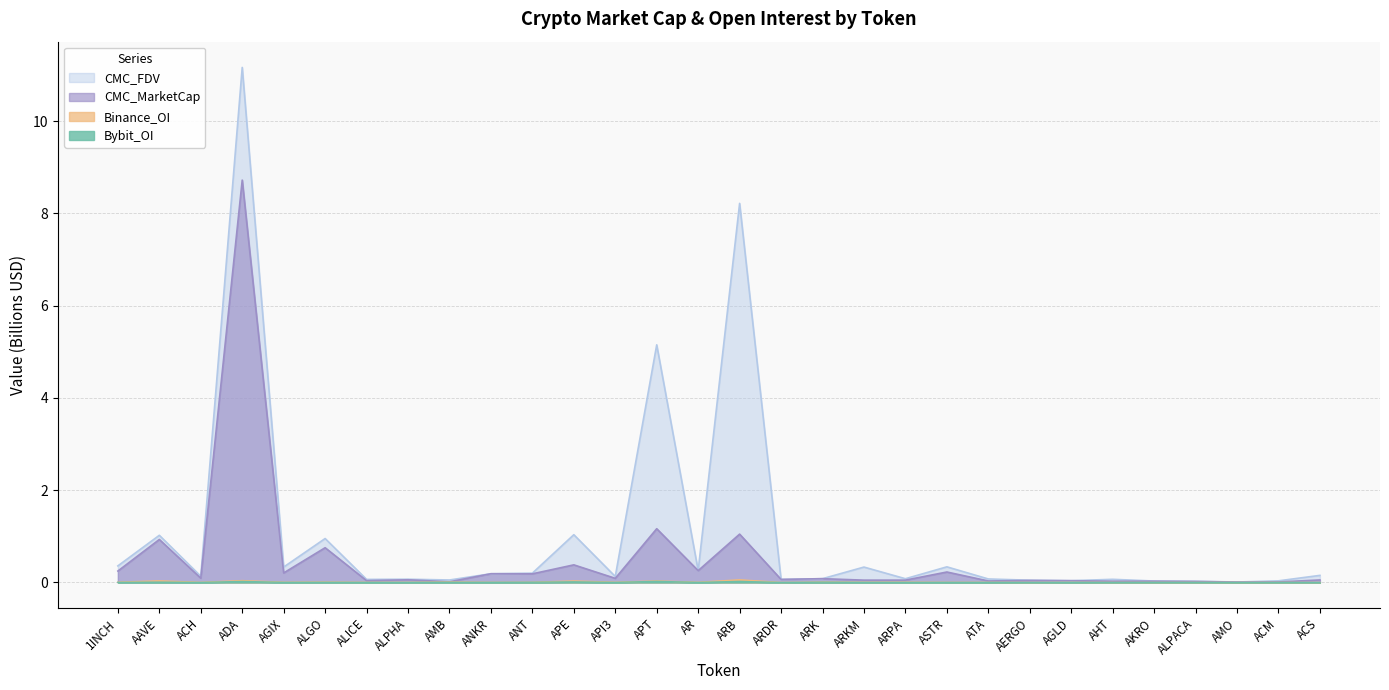

Reading left to right, transcribe all the data shown in this chart.

CMC_MarketCap: 1INCH=0.2	AAVE=0.9	ACH=0.1	ADA=8.7	AGIX=0.2	ALGO=0.8	ALICE=0.0	ALPHA=0.1	AMB=0.0	ANKR=0.2	ANT=0.2	APE=0.4	API3=0.1	APT=1.2	AR=0.3	ARB=1.0	ARDR=0.1	ARK=0.1	ARKM=0.1	ARPA=0.1	ASTR=0.2	ATA=0.0	AERGO=0.0	AGLD=0.0	AHT=0.0	AKRO=0.0	ALPACA=0.0	AMO=0.0	ACM=0.0	ACS=0.1
CMC_FDV: 1INCH=0.4	AAVE=1.0	ACH=0.1	ADA=11.2	AGIX=0.3	ALGO=1.0	ALICE=0.1	ALPHA=0.1	AMB=0.1	ANKR=0.2	ANT=0.2	APE=1.0	API3=0.1	APT=5.2	AR=0.3	ARB=8.2	ARDR=0.1	ARK=0.1	ARKM=0.3	ARPA=0.1	ASTR=0.3	ATA=0.1	AERGO=0.0	AGLD=0.0	AHT=0.1	AKRO=0.0	ALPACA=0.0	AMO=0.0	ACM=0.0	ACS=0.2
Binance_OI: 1INCH=0.0	AAVE=0.0	ACH=0.0	ADA=0.0	AGIX=0.0	ALGO=0.0	ALICE=0.0	ALPHA=0.0	AMB=0.0	ANKR=0.0	ANT=0.0	APE=0.0	API3=0.0	APT=0.0	AR=0.0	ARB=0.1	ARDR=0.0	ARK=0.0	ARKM=0.0	ARPA=0.0	ASTR=0.0	ATA=0.0	AERGO=0.0	AGLD=0.0	AHT=0.0	AKRO=0.0	ALPACA=0.0	AMO=0.0	ACM=0.0	ACS=0.0
Bybit_OI: 1INCH=0.0	AAVE=0.0	ACH=0.0	ADA=0.0	AGIX=0.0	ALGO=0.0	ALICE=0.0	ALPHA=0.0	AMB=0.0	ANKR=0.0	ANT=0.0	APE=0.0	API3=0.0	APT=0.0	AR=0.0	ARB=0.0	ARDR=0.0	ARK=0.0	ARKM=0.0	ARPA=0.0	ASTR=0.0	ATA=0.0	AERGO=0.0	AGLD=0.0	AHT=0.0	AKRO=0.0	ALPACA=0.0	AMO=0.0	ACM=0.0	ACS=0.0